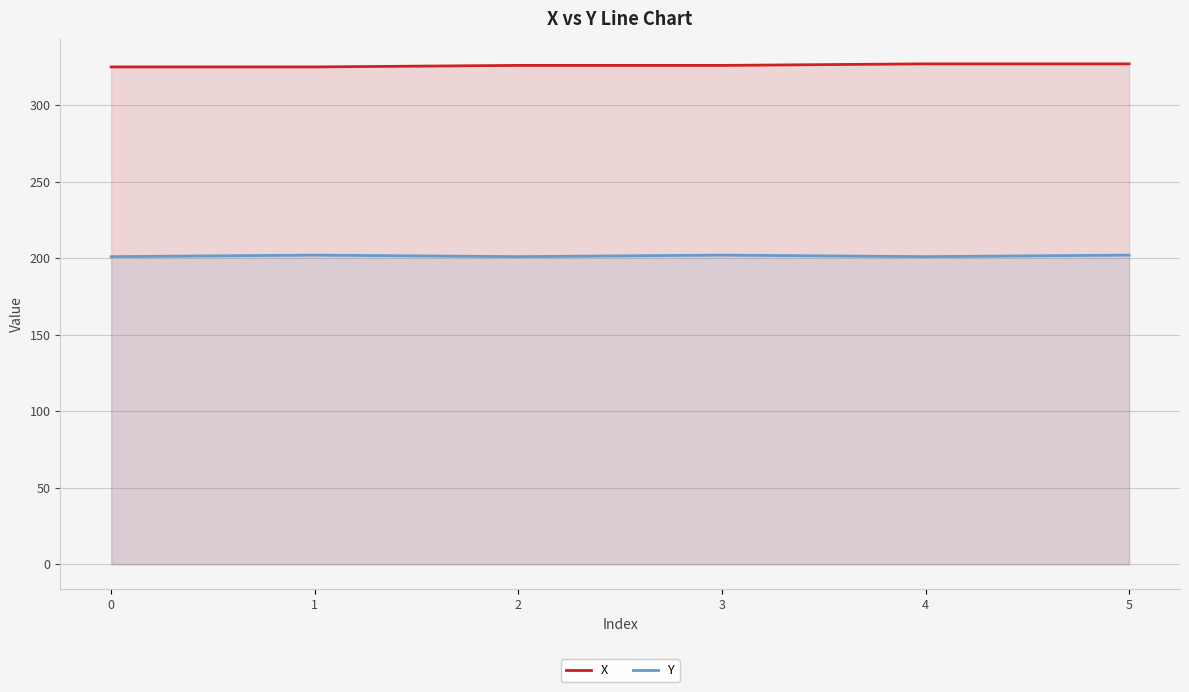

Reading right to left, transcribe all the data shown in this chart.

X: 5=327	4=327	3=326	2=326	1=325	0=325
Y: 5=202	4=201	3=202	2=201	1=202	0=201